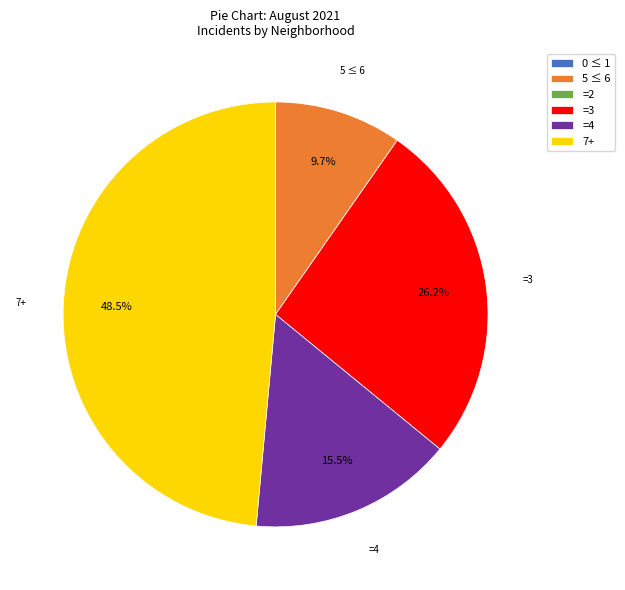

Which category has the biggest portion of the pie?

7+